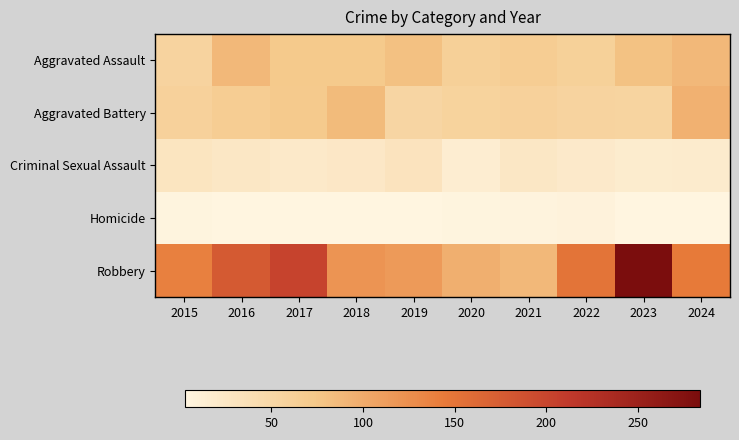

Between 2018 and 2024, which series saw the biggest shift?

Robbery